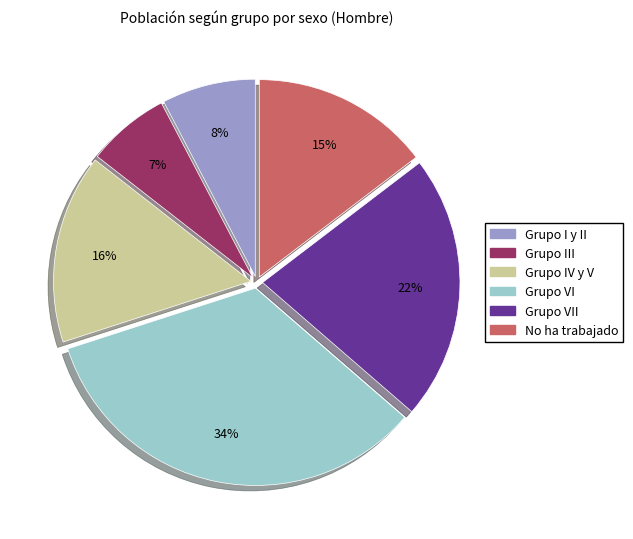

Is it true that Grupo VI is 34% of the pie?

True